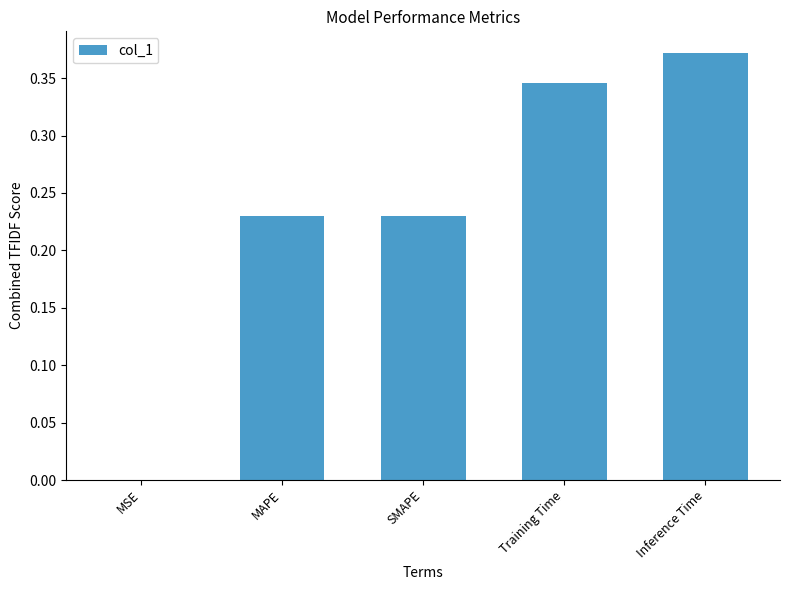

What is the change in value from MSE to SMAPE?

+0.2